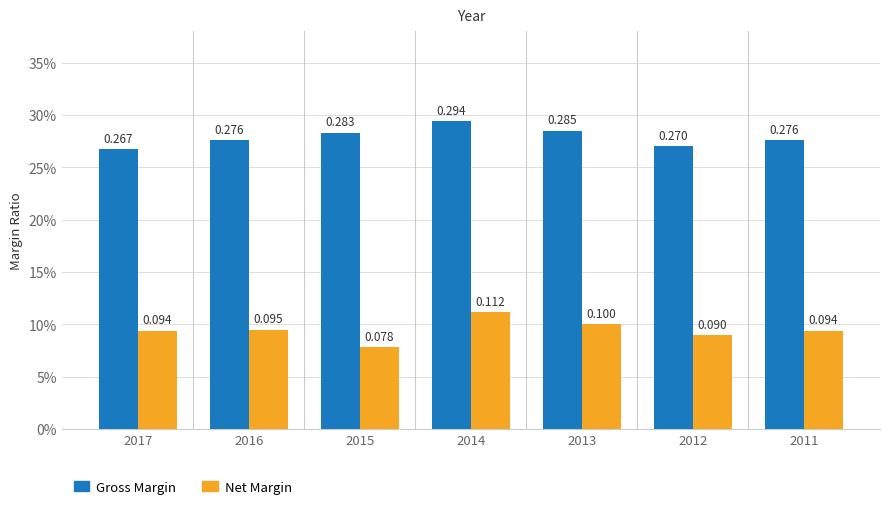

Which label corresponds to the largest value in the chart?

2014